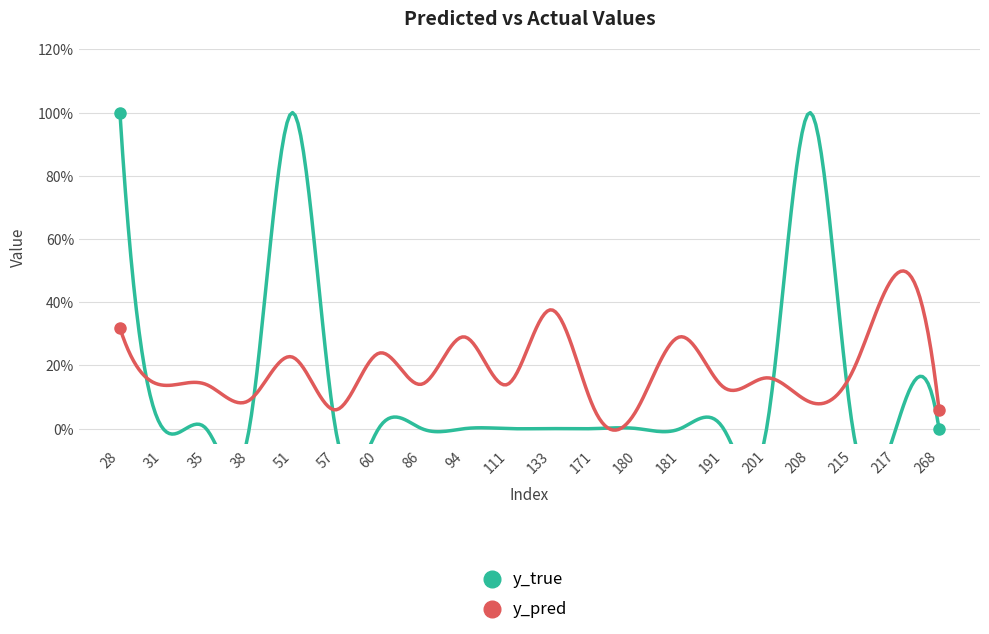

Reading left to right, transcribe all the data shown in this chart.

y_pred: 28=0.3	31=0.1	35=0.1	38=0.1	51=0.2	57=0.1	60=0.2	86=0.1	94=0.3	111=0.1	133=0.4	171=0.1	180=0.1	181=0.3	191=0.1	201=0.2	208=0.1	215=0.2	217=0.5	268=0.1
y_true: 28=1.0	31=0.0	35=0.0	38=0.0	51=1.0	57=0.0	60=0.0	86=0.0	94=0.0	111=0.0	133=0.0	171=0.0	180=0.0	181=0.0	191=0.0	201=0.0	208=1.0	215=0.0	217=0.0	268=0.0